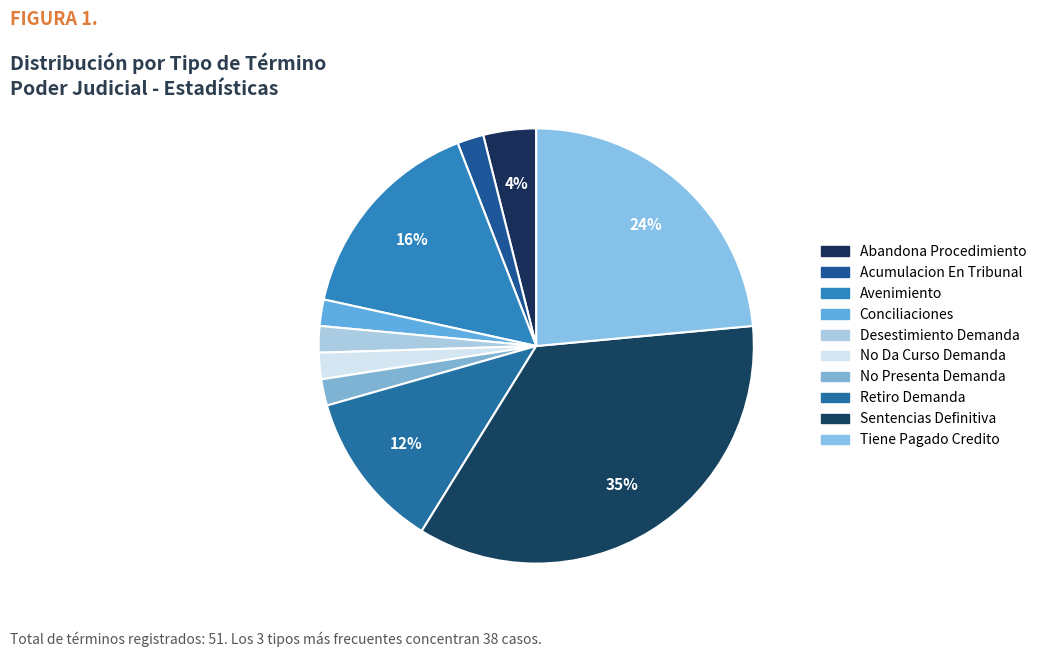

How many segments does this pie chart have?

10